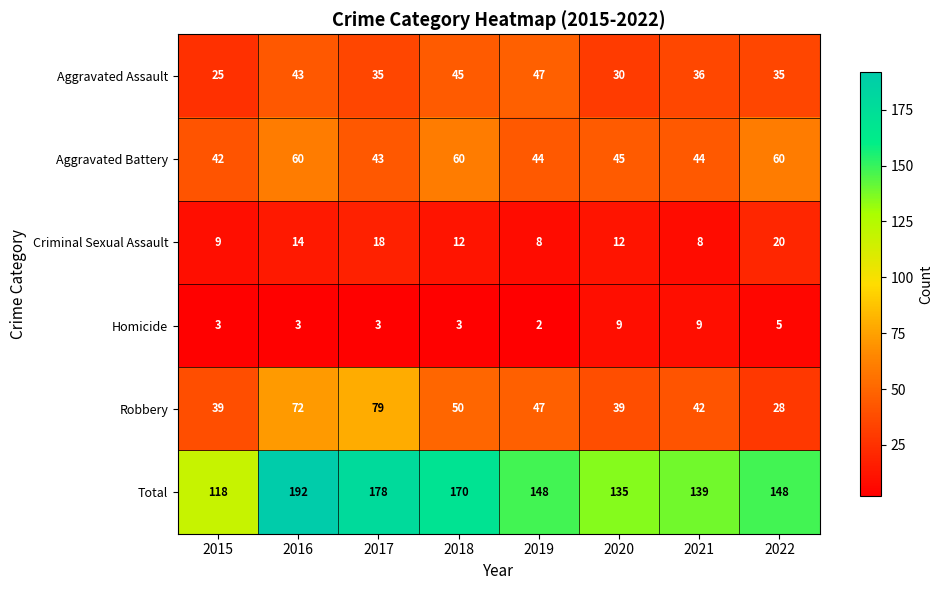

Where does the Total series first go above 148?

2016